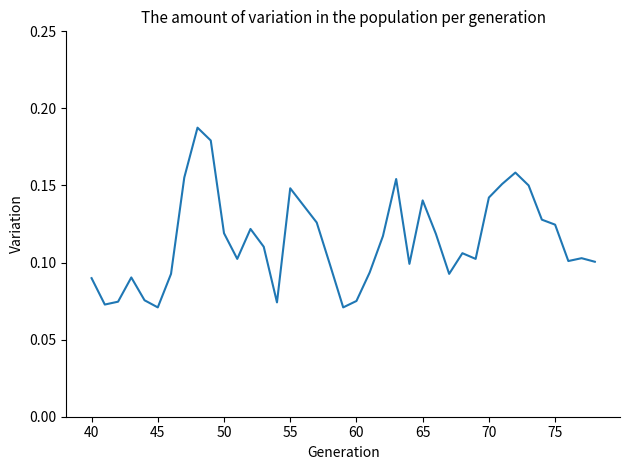

How many lines are shown in the chart?

1